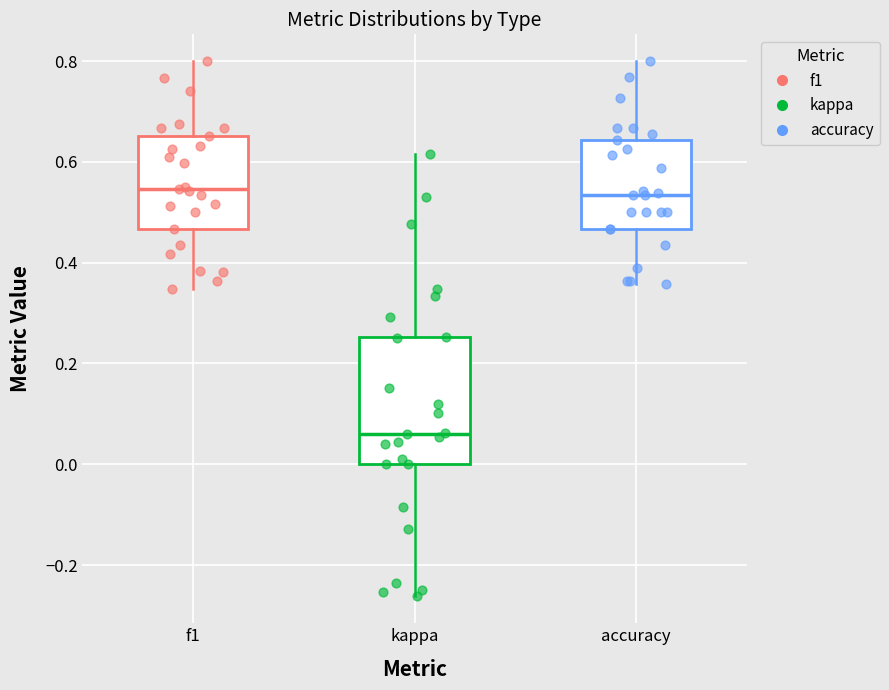

Comparing the boxes themselves (not the whiskers), which one is the tallest?

kappa